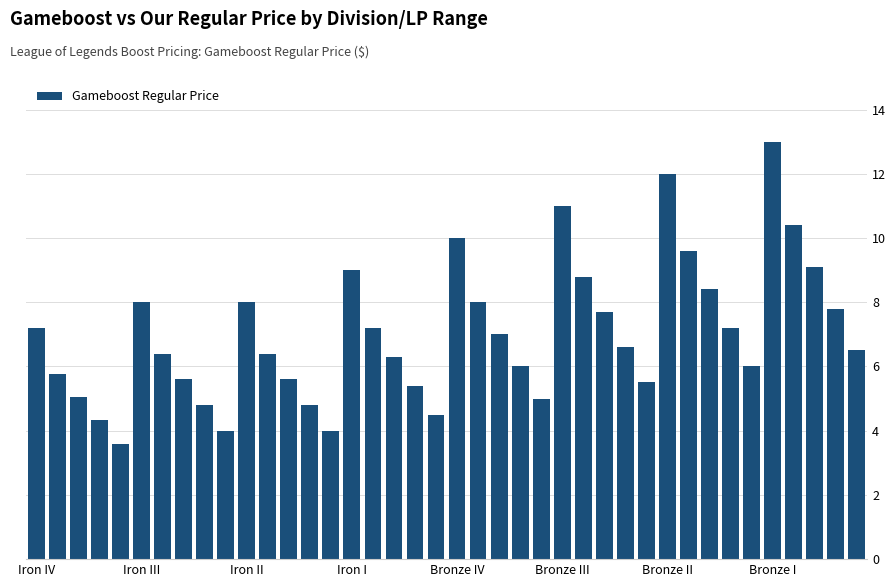

What is the value of the 19th bar from the left?

5.4